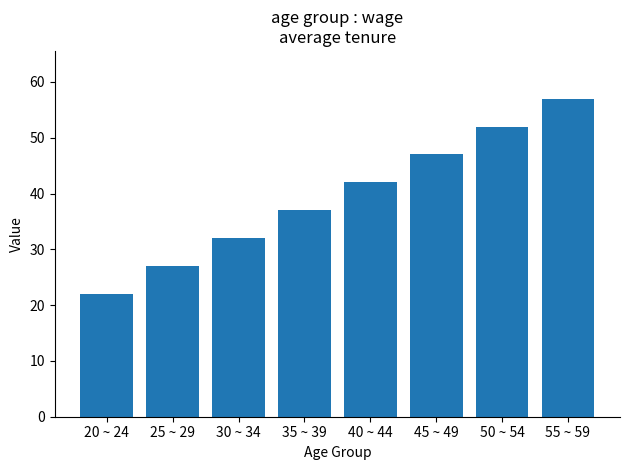

Rank the categories by value from highest to lowest.

55 ~ 59, 50 ~ 54, 45 ~ 49, 40 ~ 44, 35 ~ 39, 30 ~ 34, 25 ~ 29, 20 ~ 24